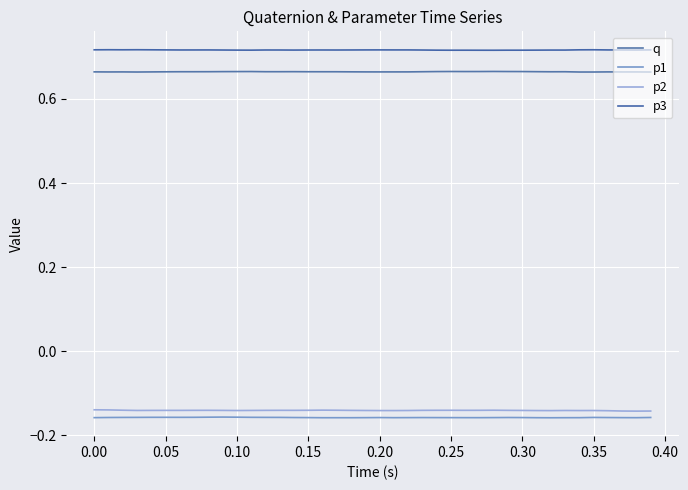

How many categories are shown in the chart?

40